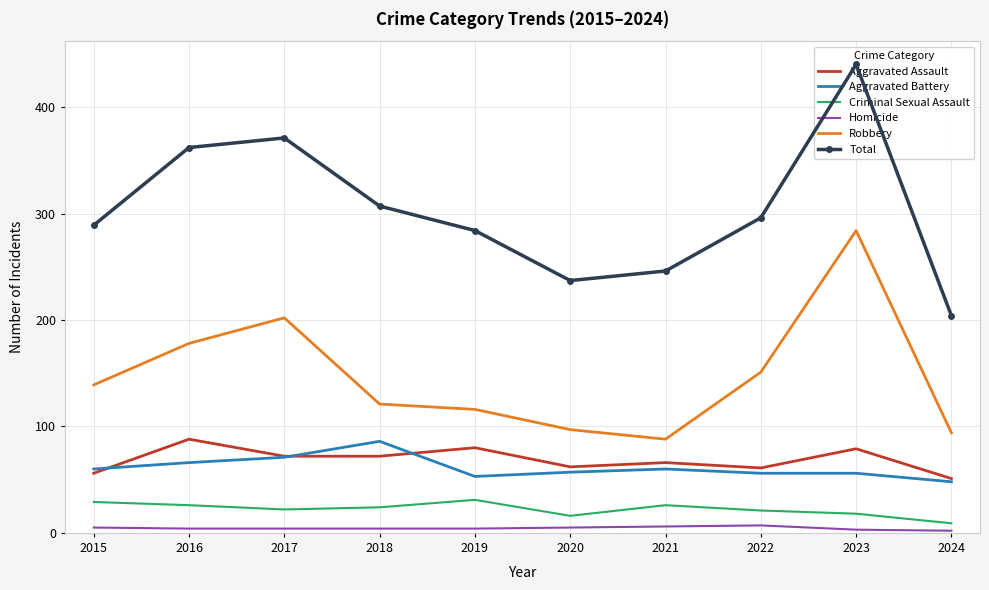

What are all the series names shown in the legend?

Aggravated Assault, Aggravated Battery, Criminal Sexual Assault, Homicide, Robbery, Total